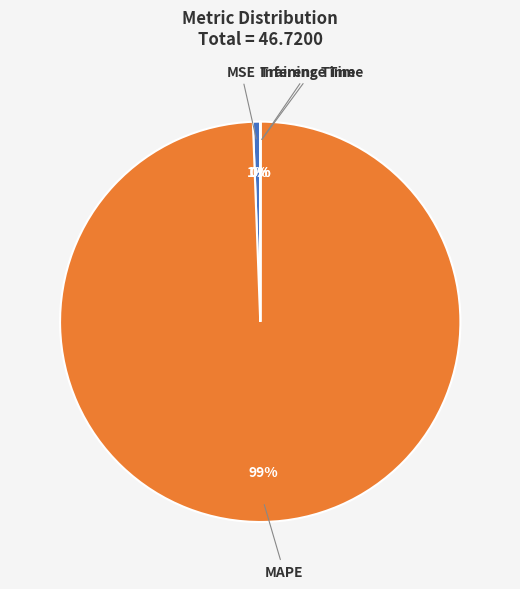

The MAPE slice represents 99% of the pie. True or false?

True